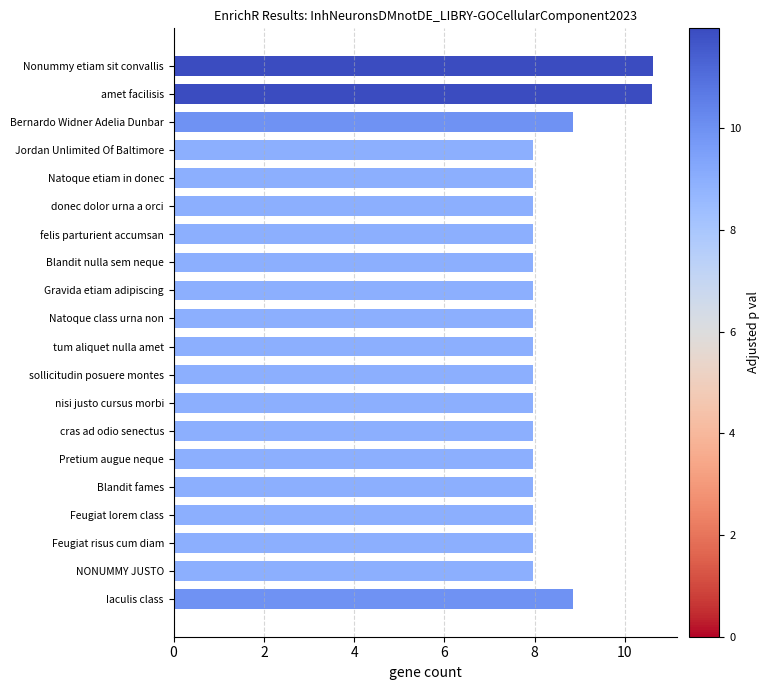

What is the difference between the maximum and minimum values?

2.7